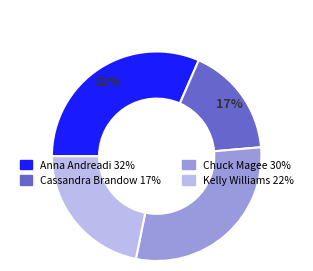

True or false: Anna Andreadi accounts for 32% of the total.

True